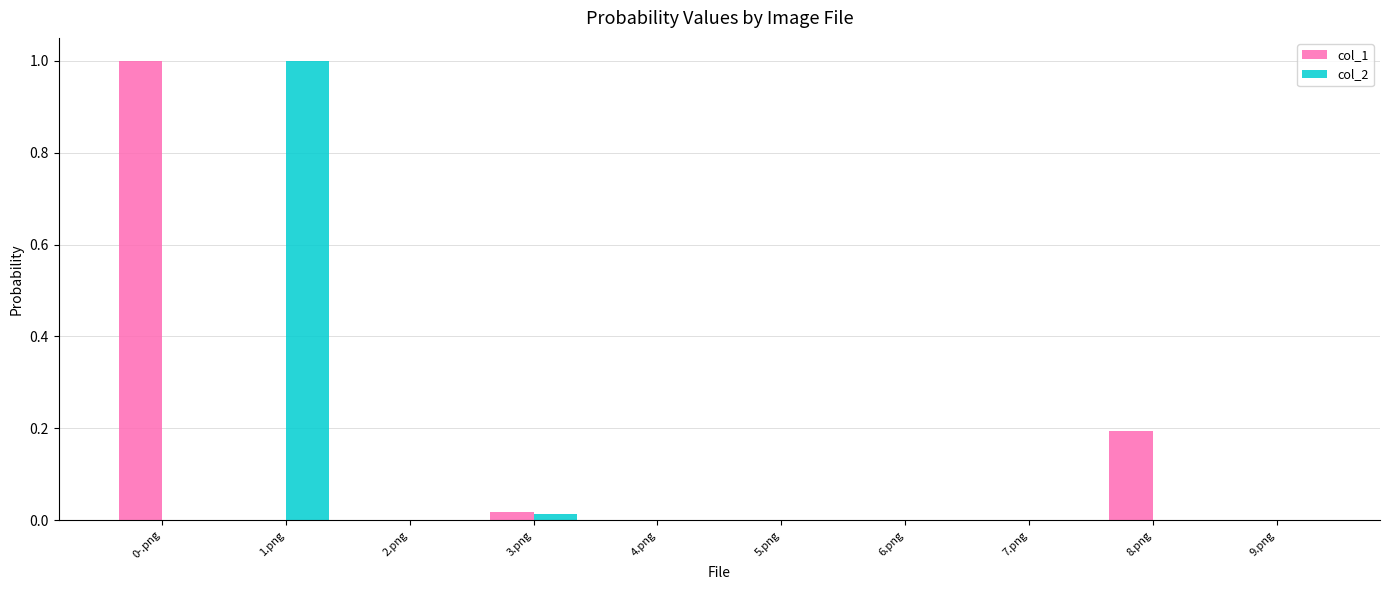

Is the value of col_2 at 7.png greater than the value of col_1 at 8.png?

No